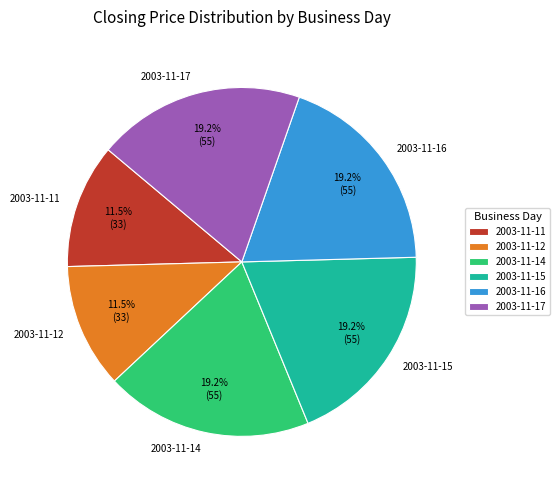

Approximately how many times larger is the value at 2003-11-12 compared to 2003-11-14?

0.6